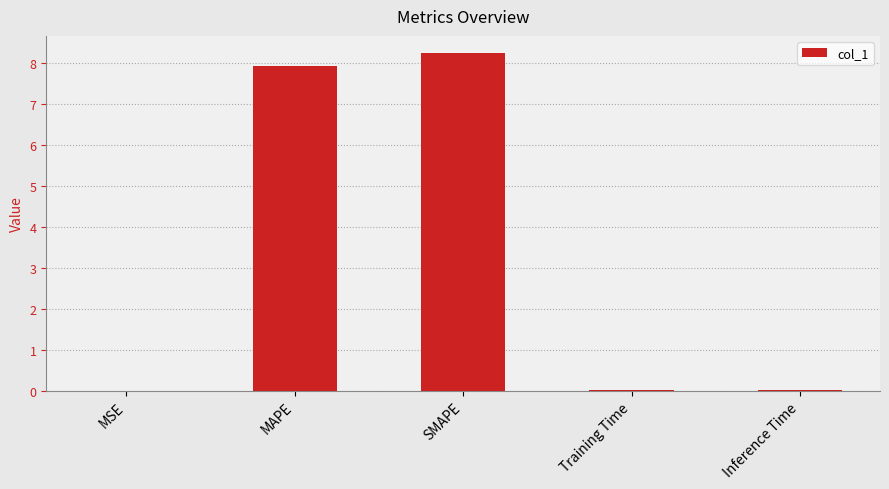

Which has a higher value, MAPE or Inference Time?

MAPE